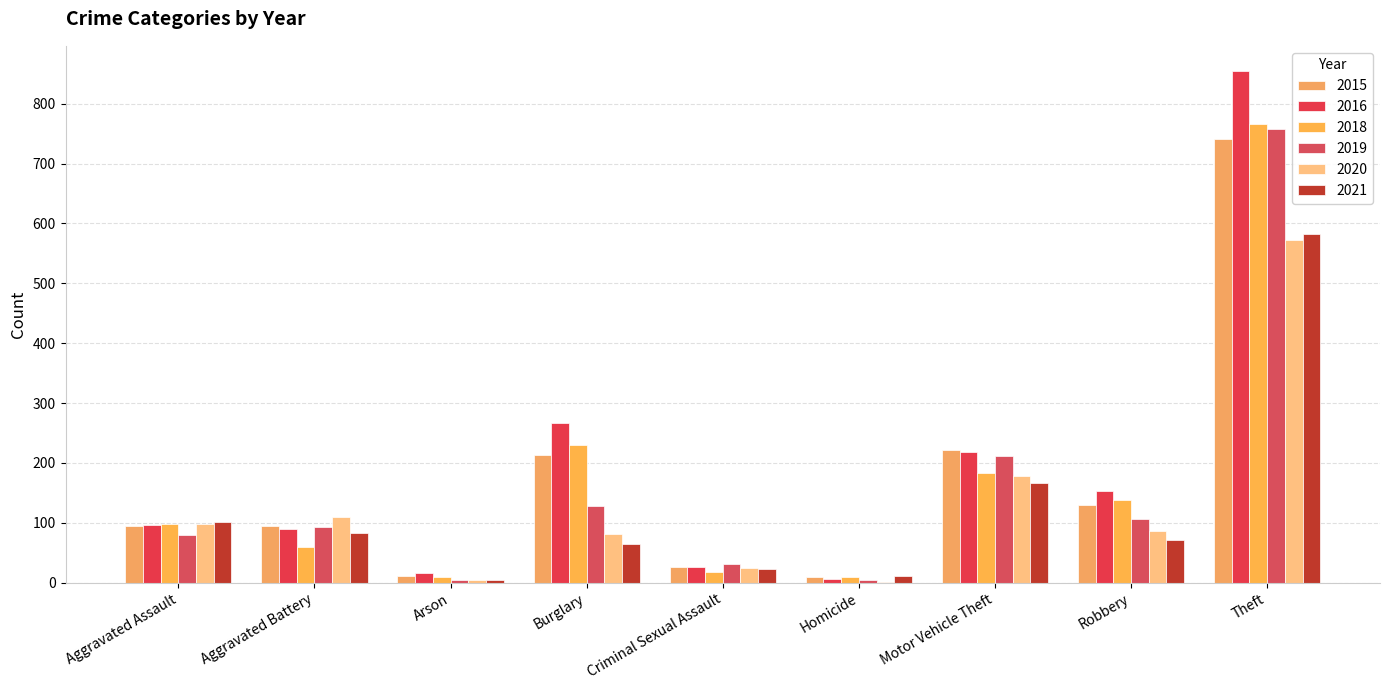

The value of 2020 at Aggravated Assault is 28. True or false?

False